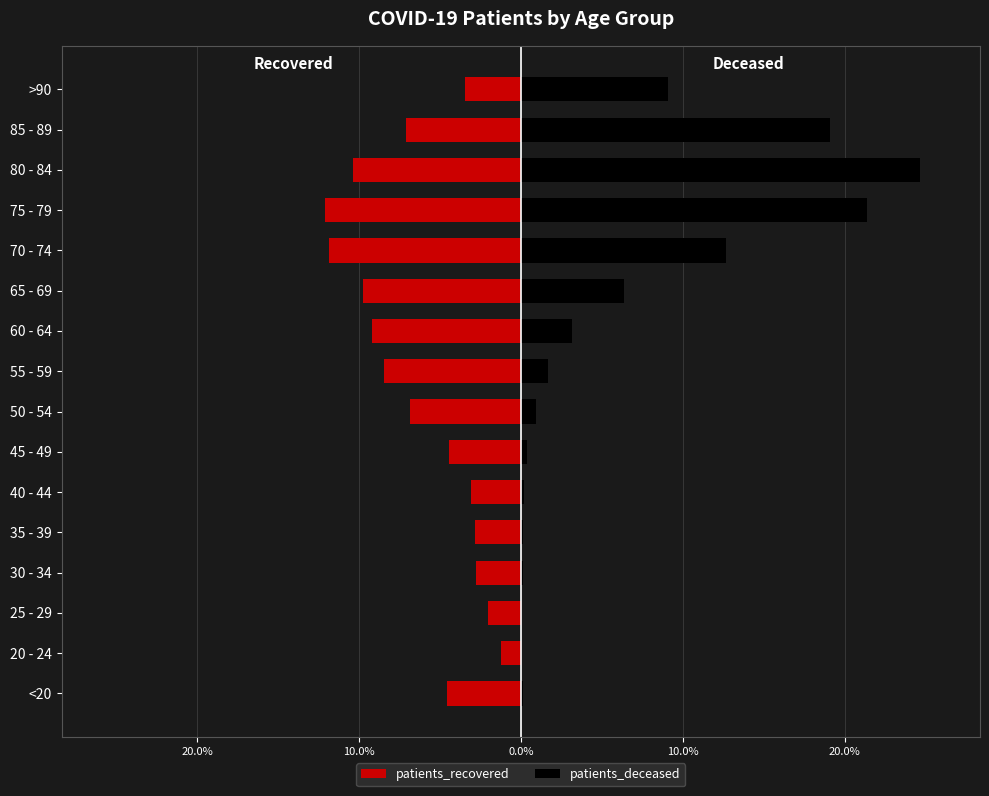

What value does the patients_recovered series have at 85 - 89?

-7.1